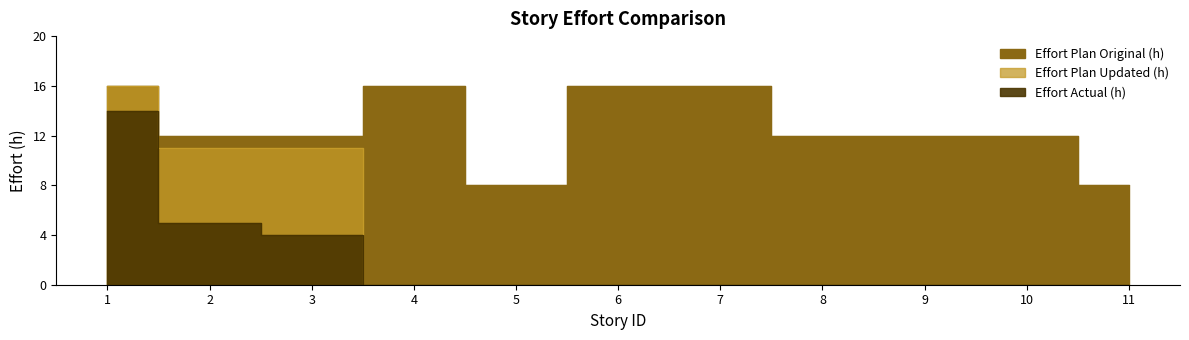

What is the average value of the Effort Actual (h) series?

2